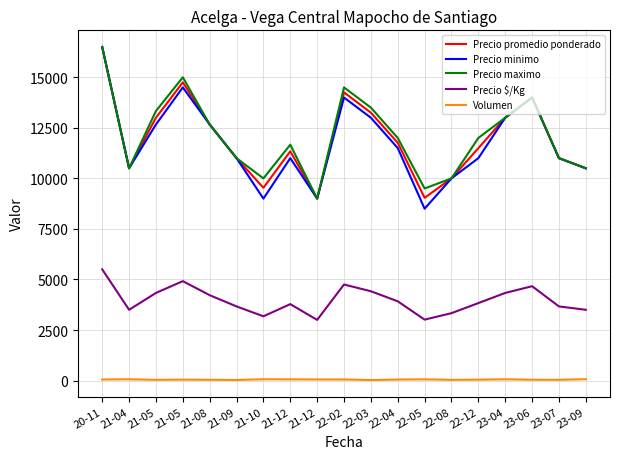

What are all the series names shown in the legend?

Precio promedio ponderado, Precio minimo, Precio maximo, Precio $/Kg, Volumen